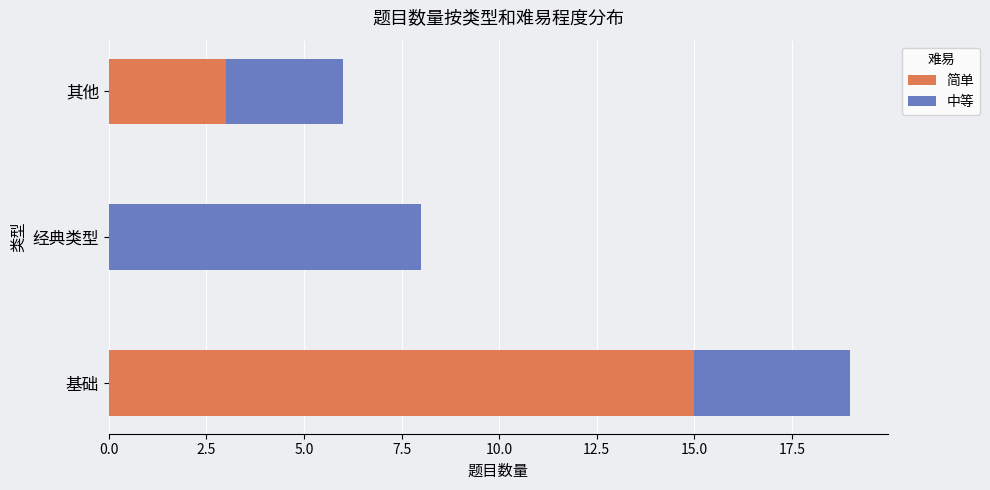

What is the sum of the 简单 values at 经典类型 and 基础?

15